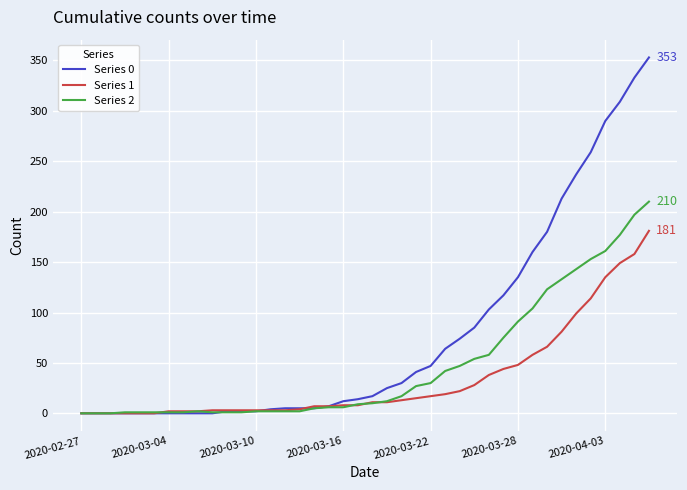

List the series in order of their peak value, lowest first.

Series 1, Series 2, Series 0